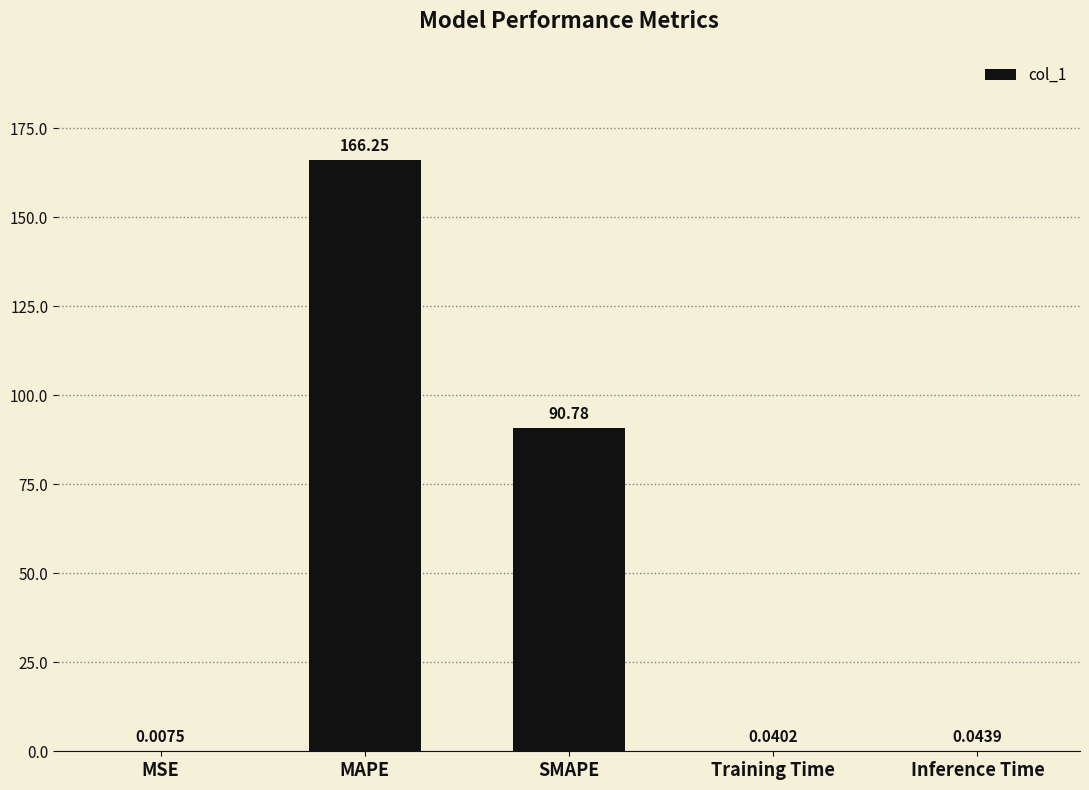

Which has a higher value, Training Time or Inference Time?

Inference Time